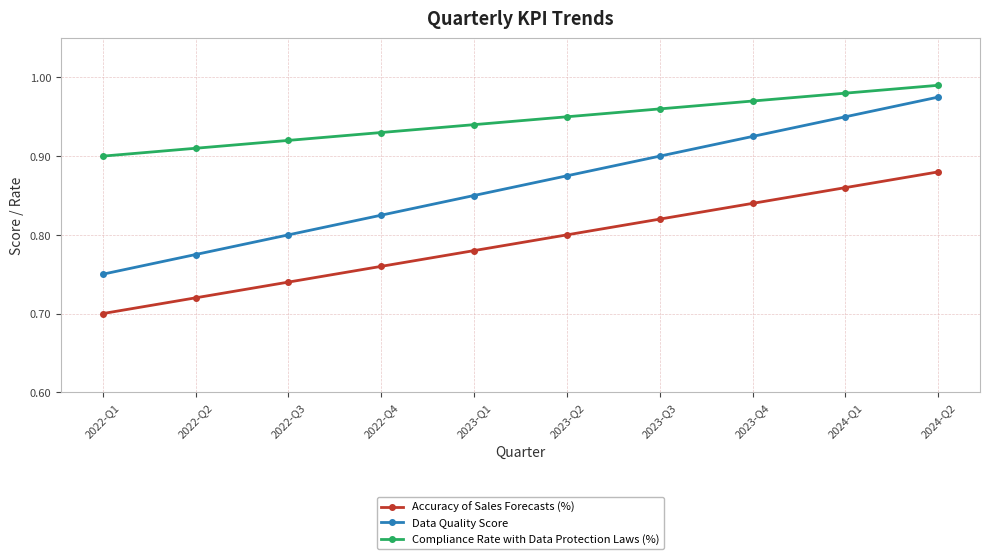

What is the label of the 10th point from the right?

2022-Q1